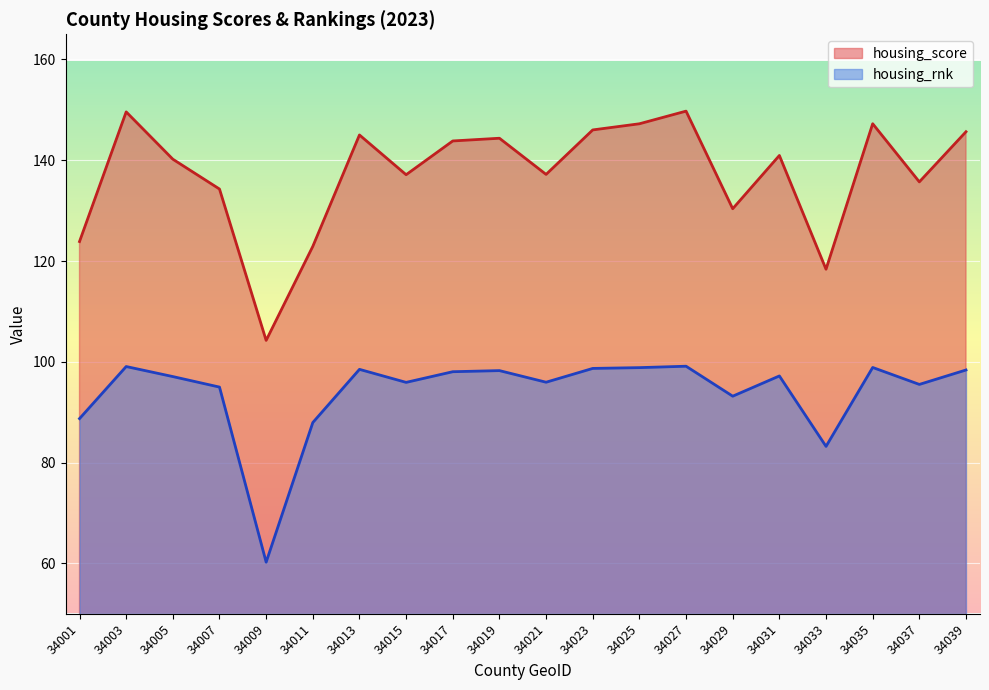

At which label is housing_score closest to 127?

34001